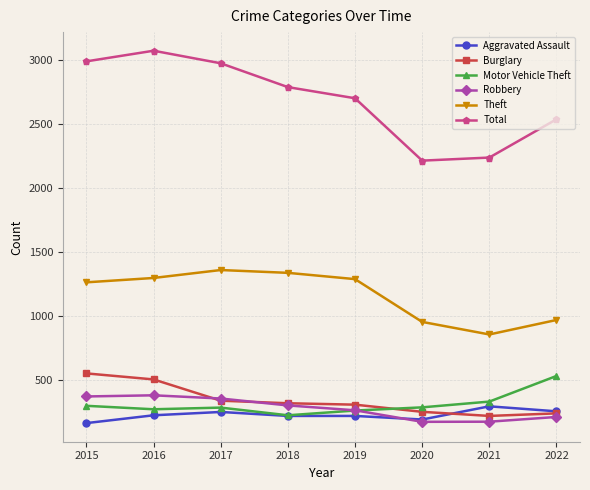

At how many categories does at least one series exceed 270?

8